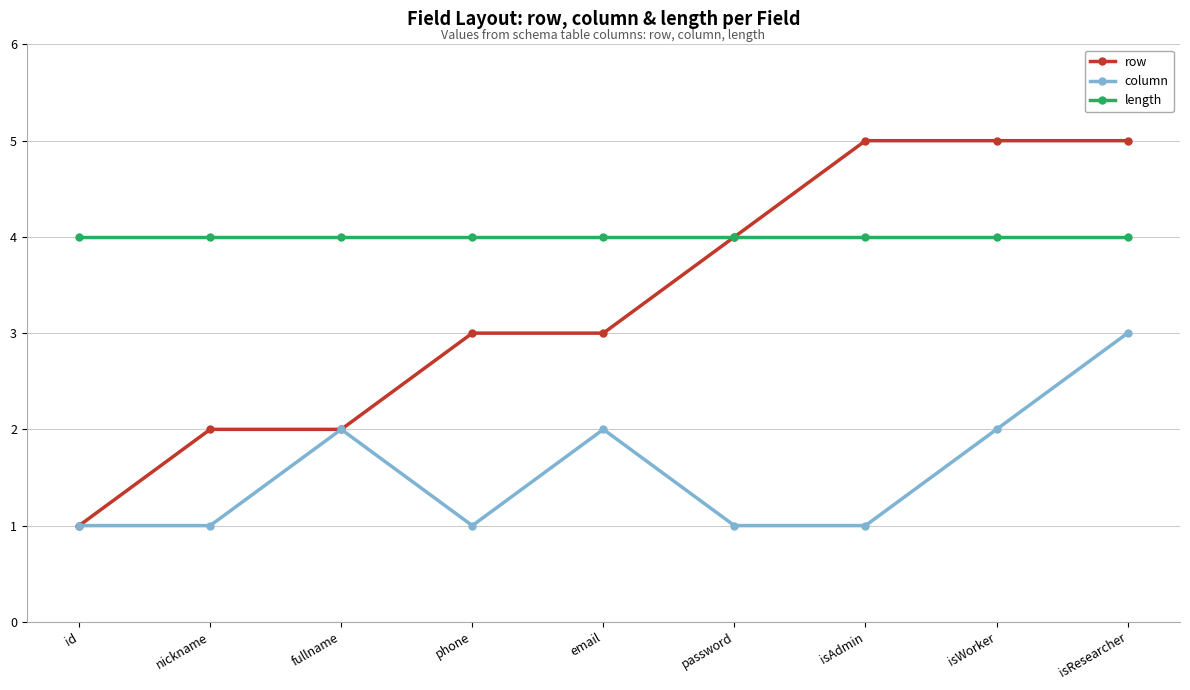

Which series has the largest range (max minus min)?

row